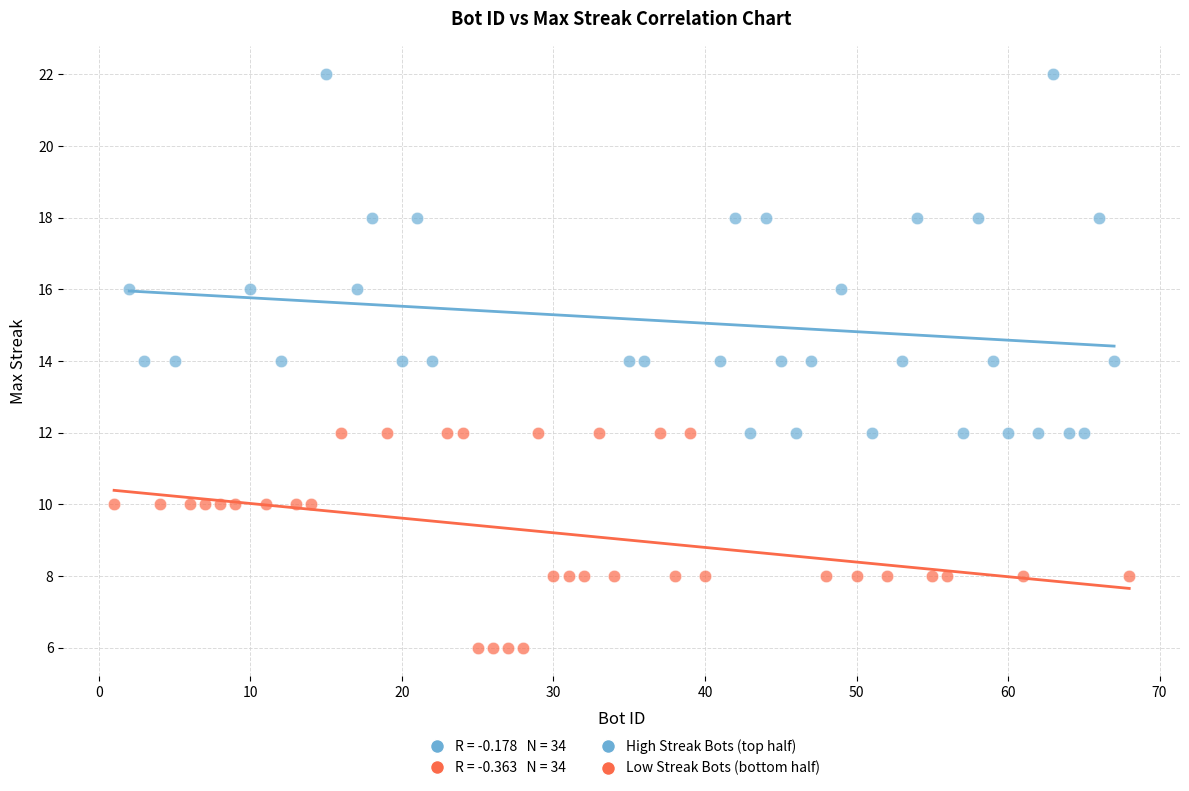

Which series contains the highest Y value?

High Streak Bots (top half)